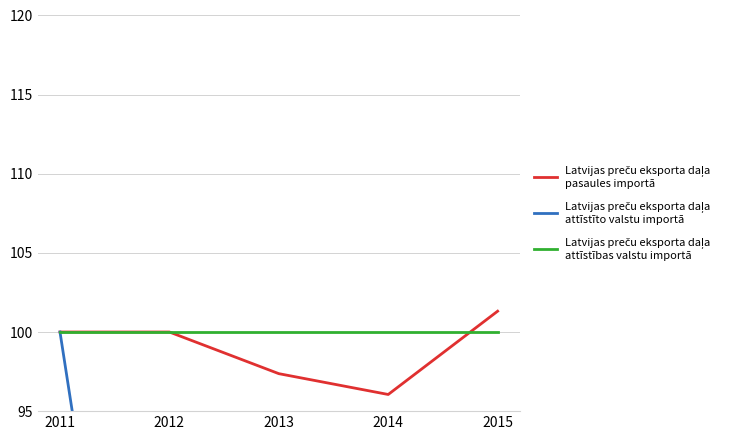

What is the sum of all Latvijas preču eksporta daļa
pasaules importā values?

494.7